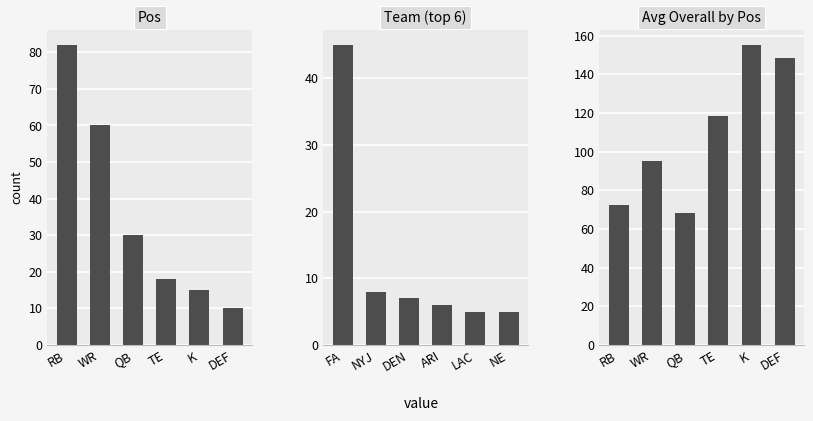

What is the sum of all Team (top 6) values?

76.0